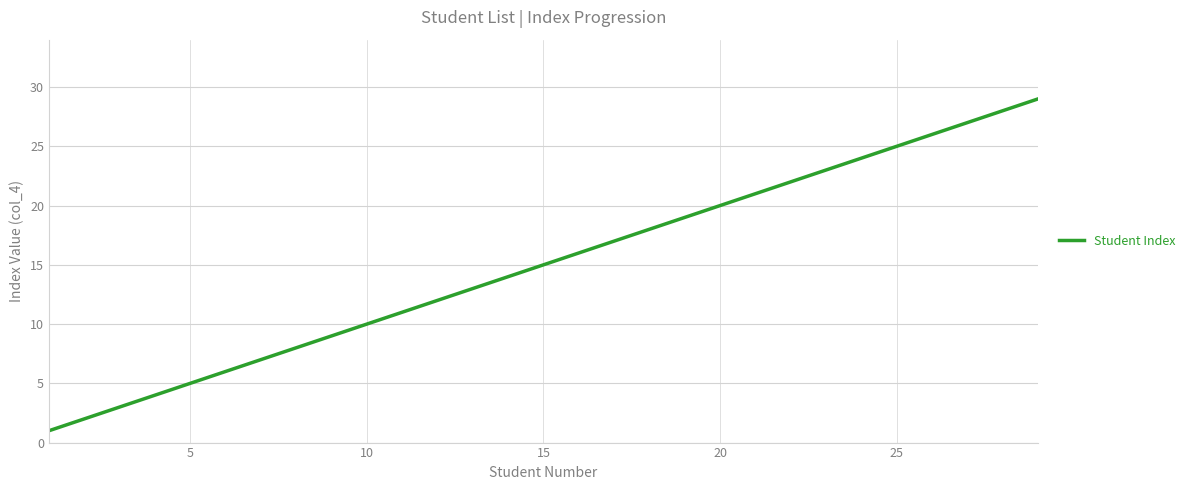

What is the smallest value displayed?

1